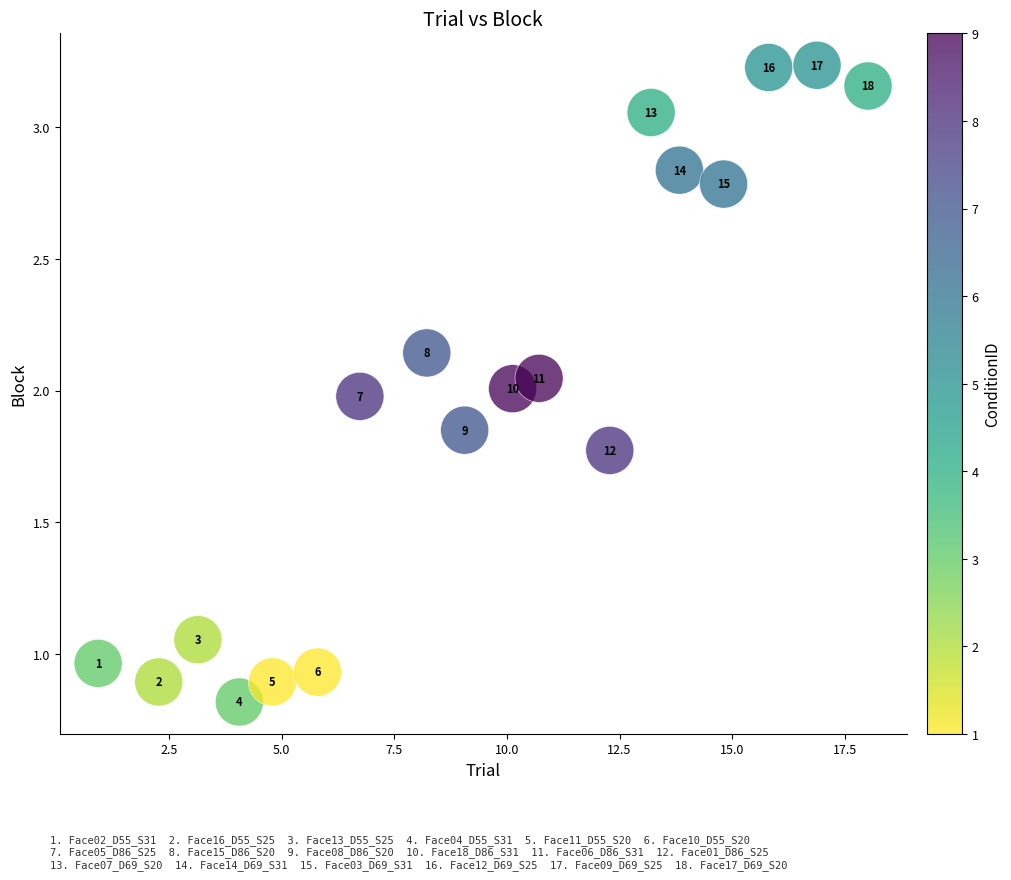

What is the range of Y values (max minus min)?

2.4